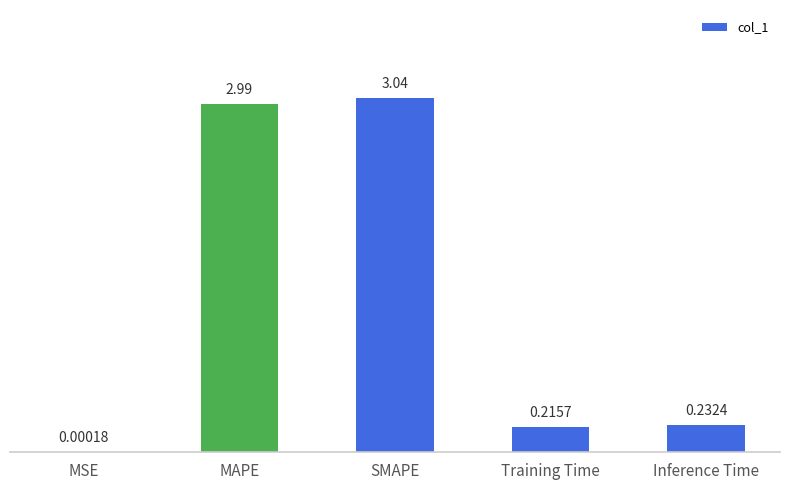

At which label is the value closest to 1?

Inference Time